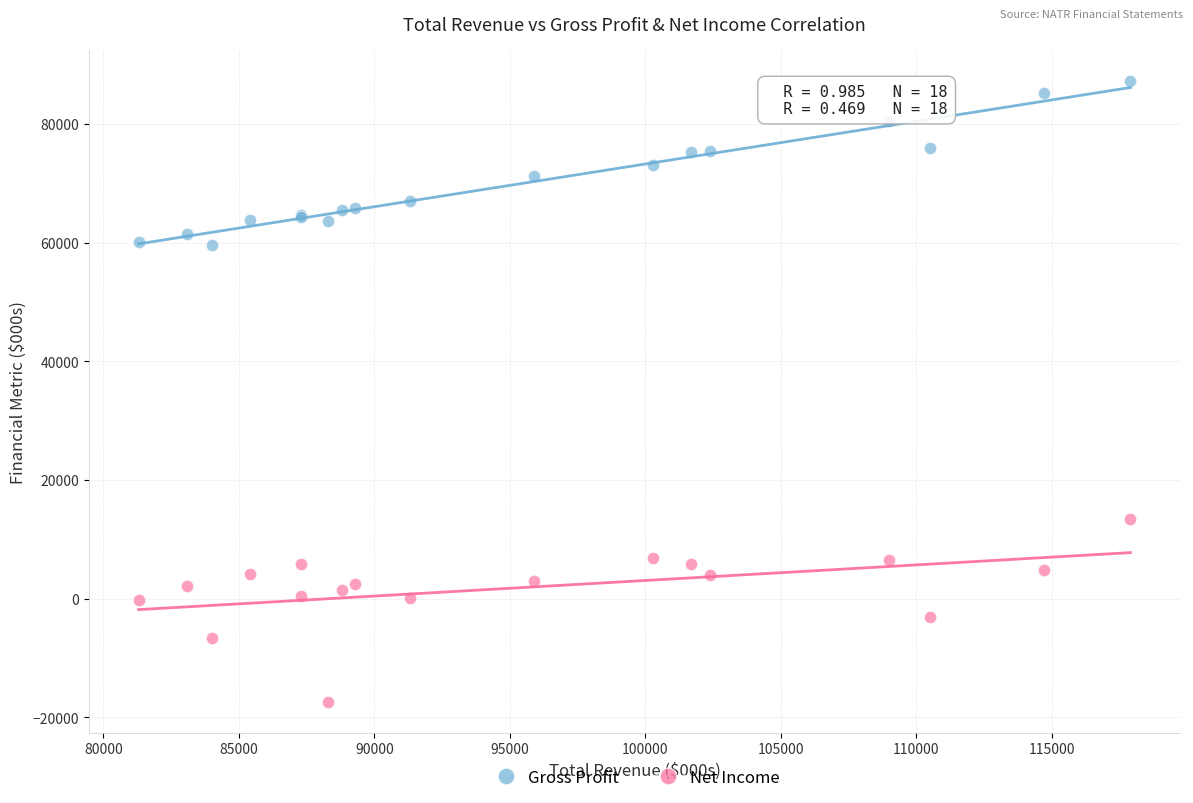

What are all the series names shown in the legend?

Gross Profit, Net Income